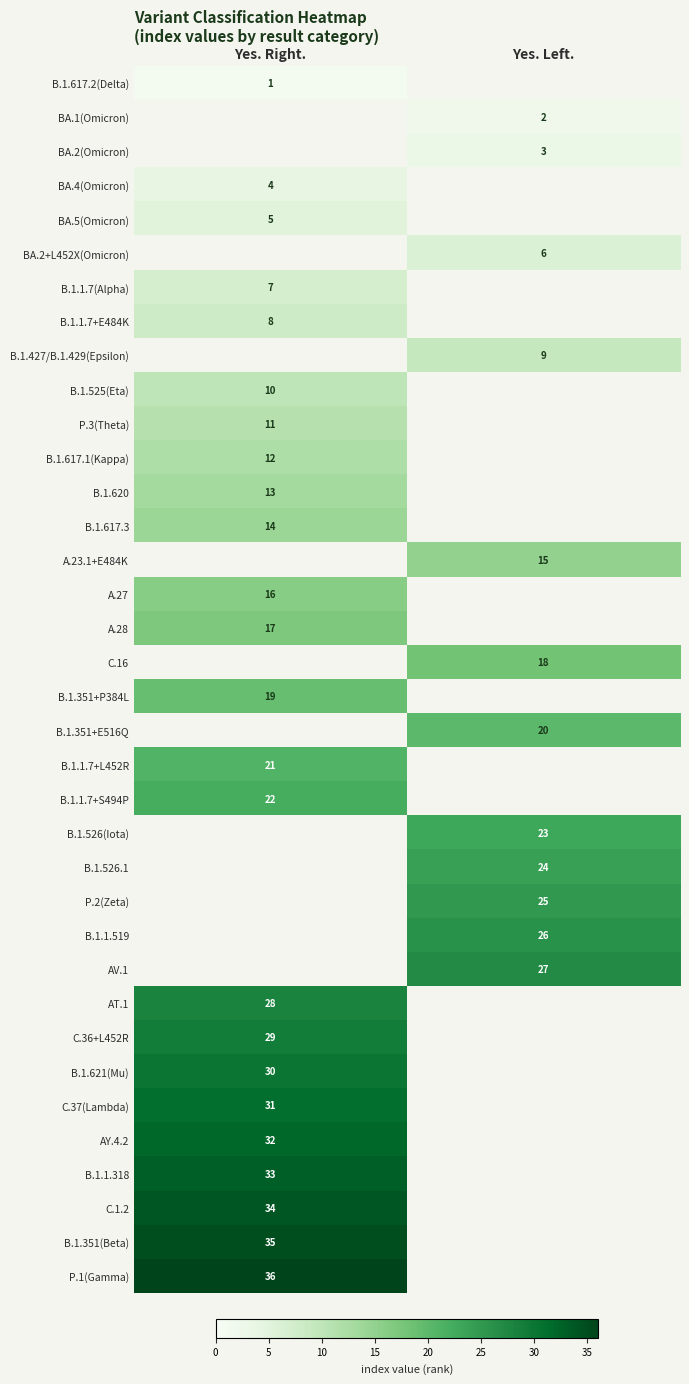

The B.1.525(Eta) series shows 10 at Yes. Right.. True or false?

True